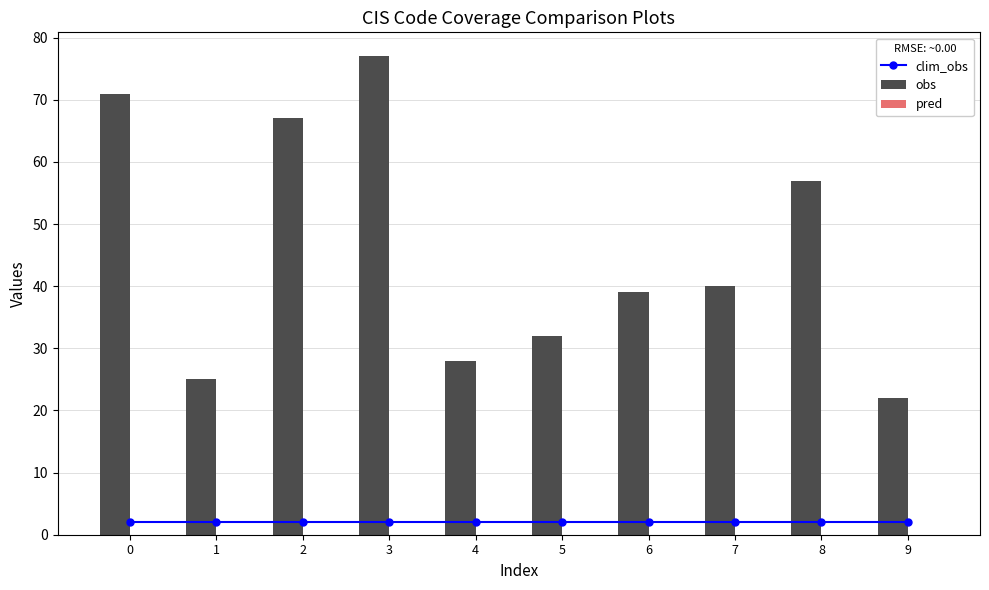

Reading left to right, extract all data points from this chart.

clim_obs: 2	2	2	2	2	2	2	2	2	2
obs: 71	25	67	77	28	32	39	40	57	22
pred: 0	0	0	0	0	0	0	0	0	0